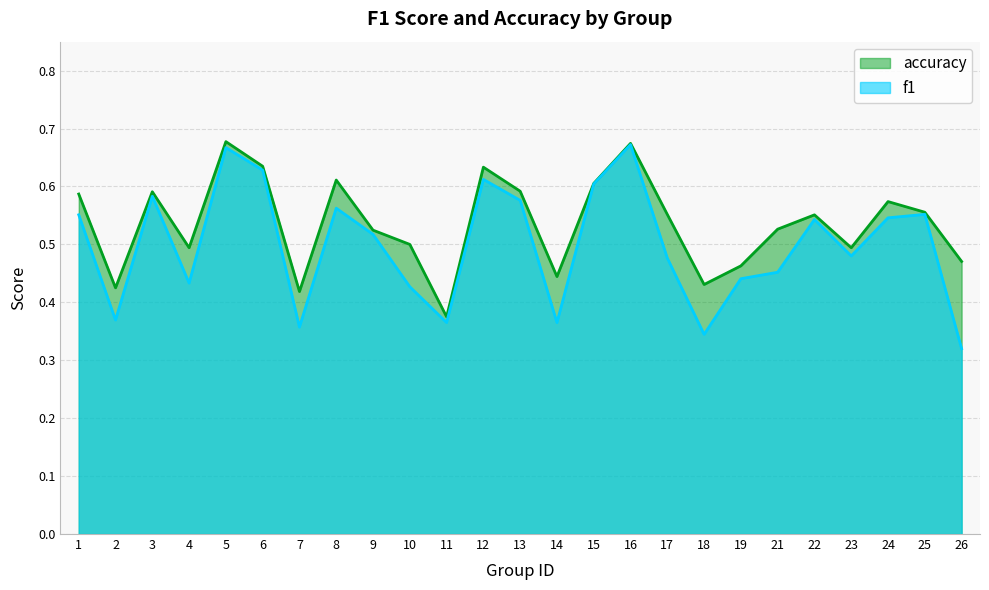

What is the total value across all series at 21?

1.0